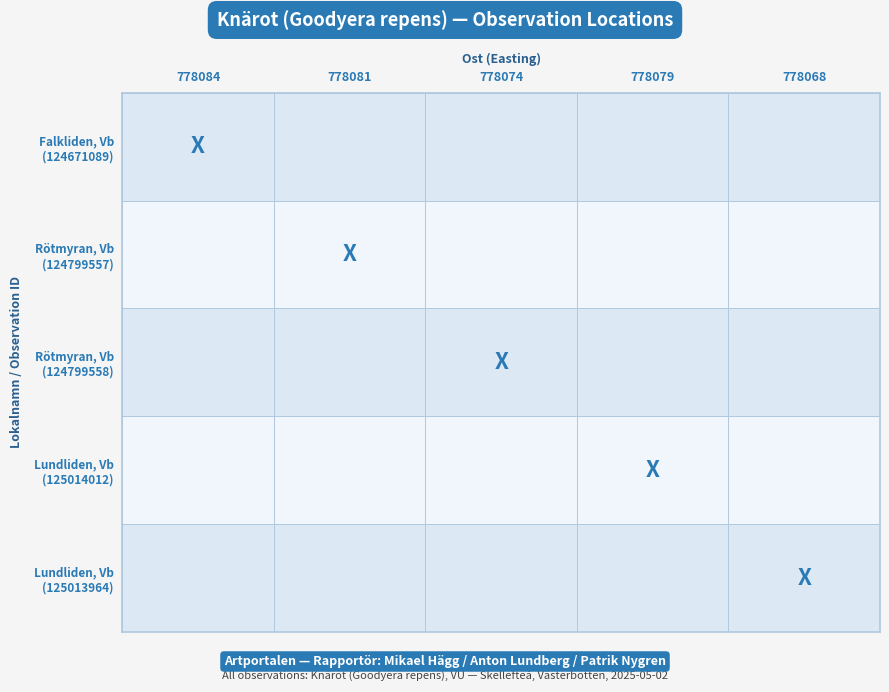

How many values in the ost_values series exceed 778079?

2